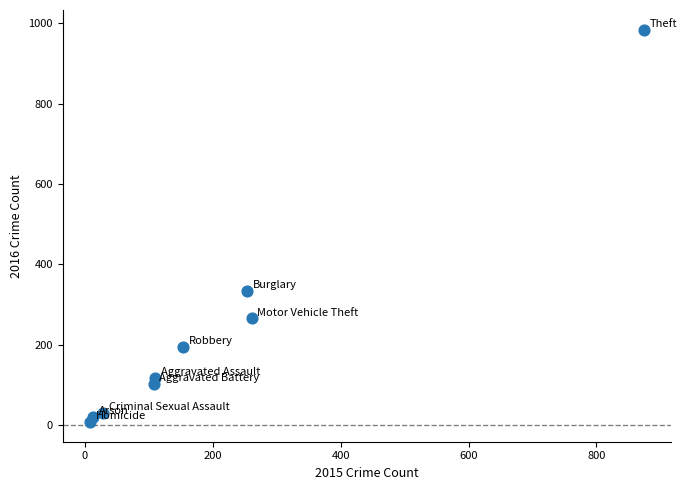

What Y value in the scatter plot is closest to 495?

333